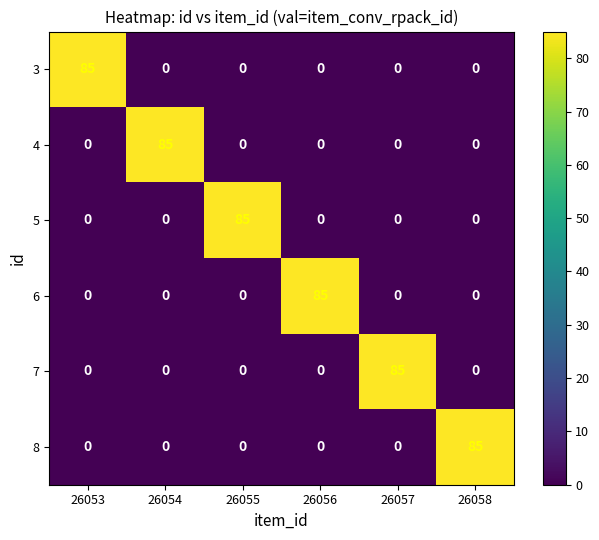

What is the total value across all series at 26053?

85